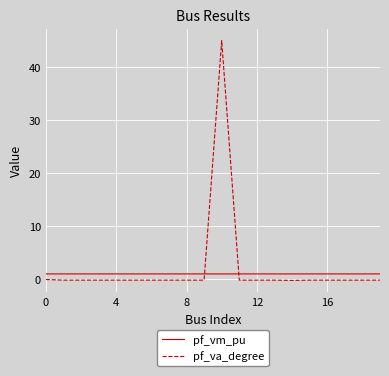

True or false: pf_va_degree has more than 0 interior local peaks.

True